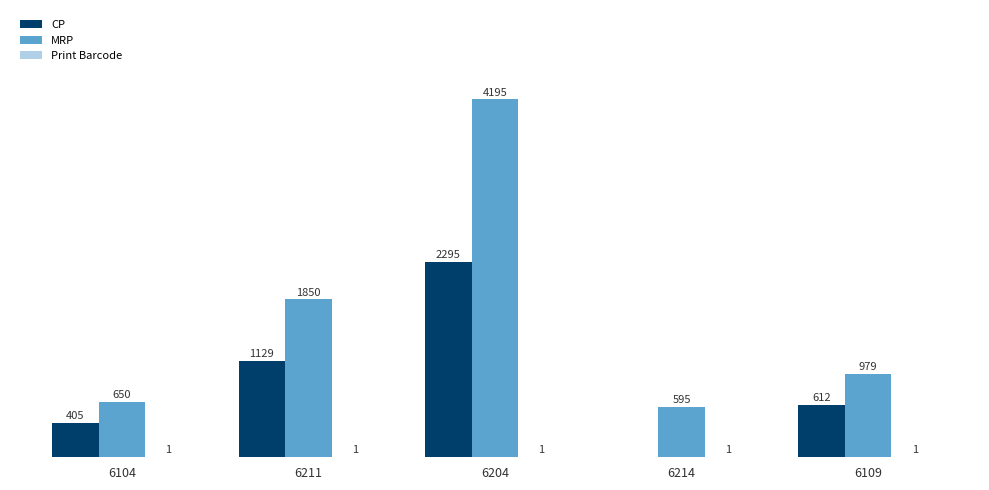

Which series has the largest total across all categories?

MRP